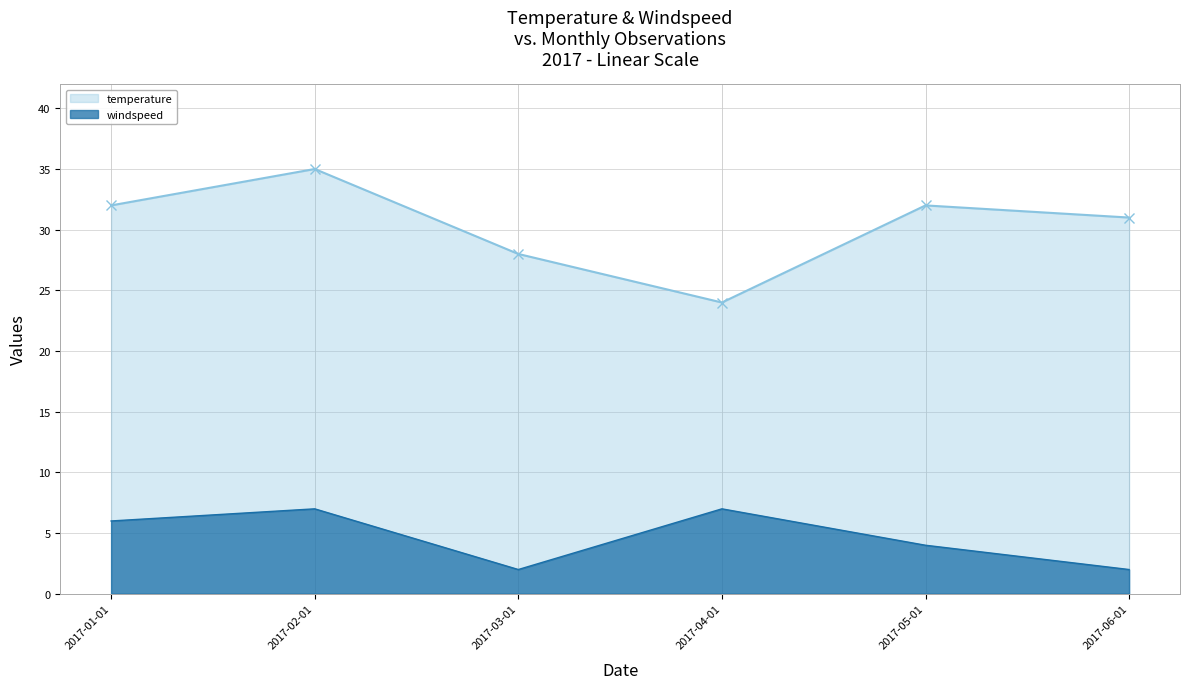

Count the windspeed values in the range 2 to 7.

6